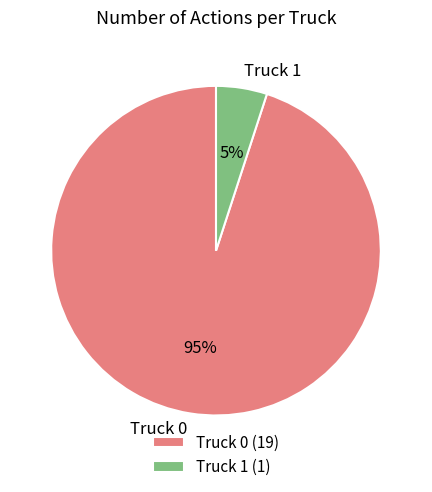

To the nearest percent, what is the difference between the Truck 0 and Truck 1 slice percentages?

90%